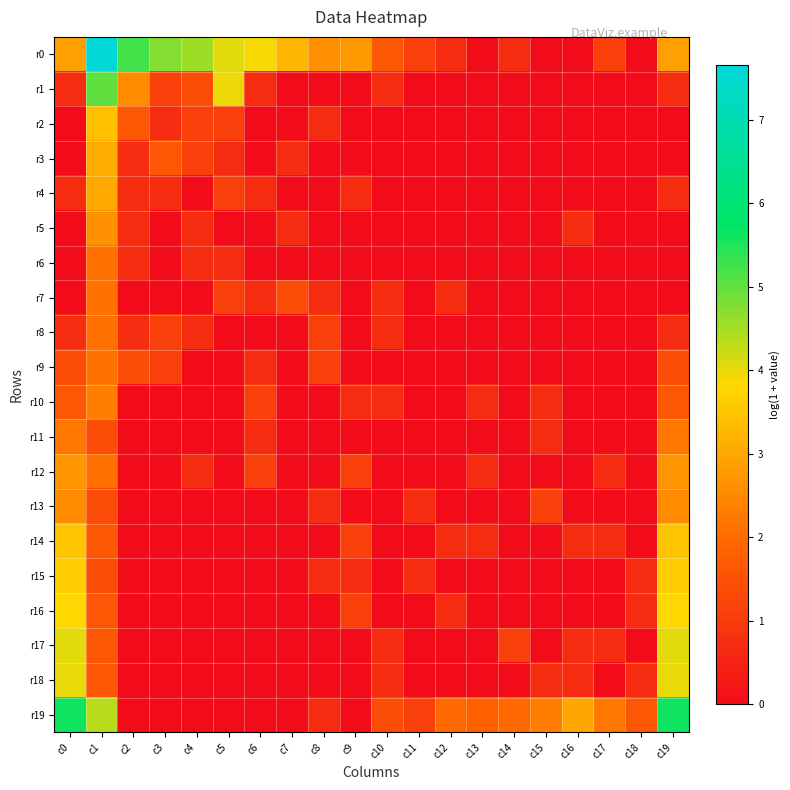

Which series has the widest spread of values?

r0